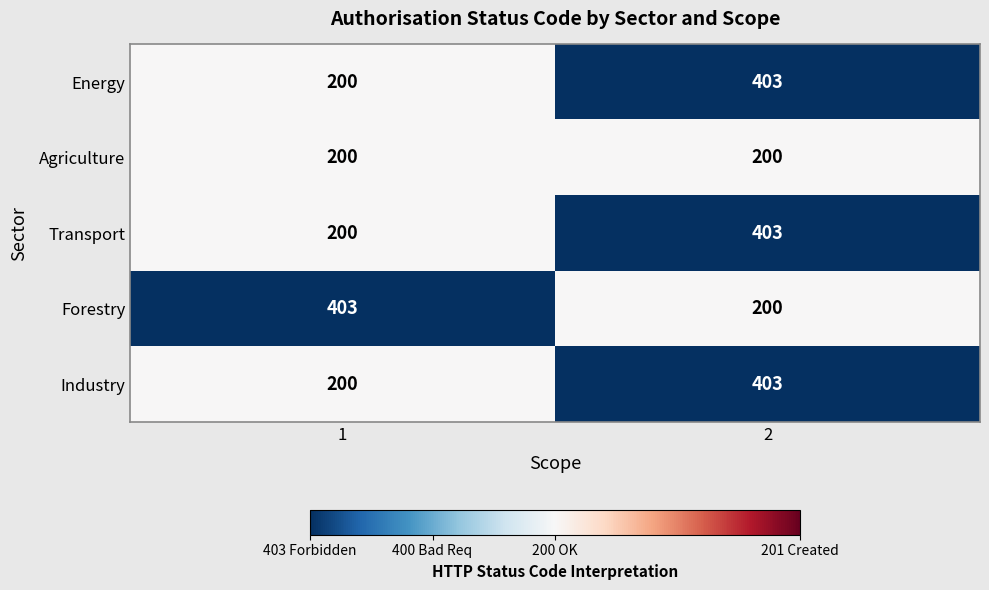

Rank the categories by Energy value from lowest to highest.

1, 2